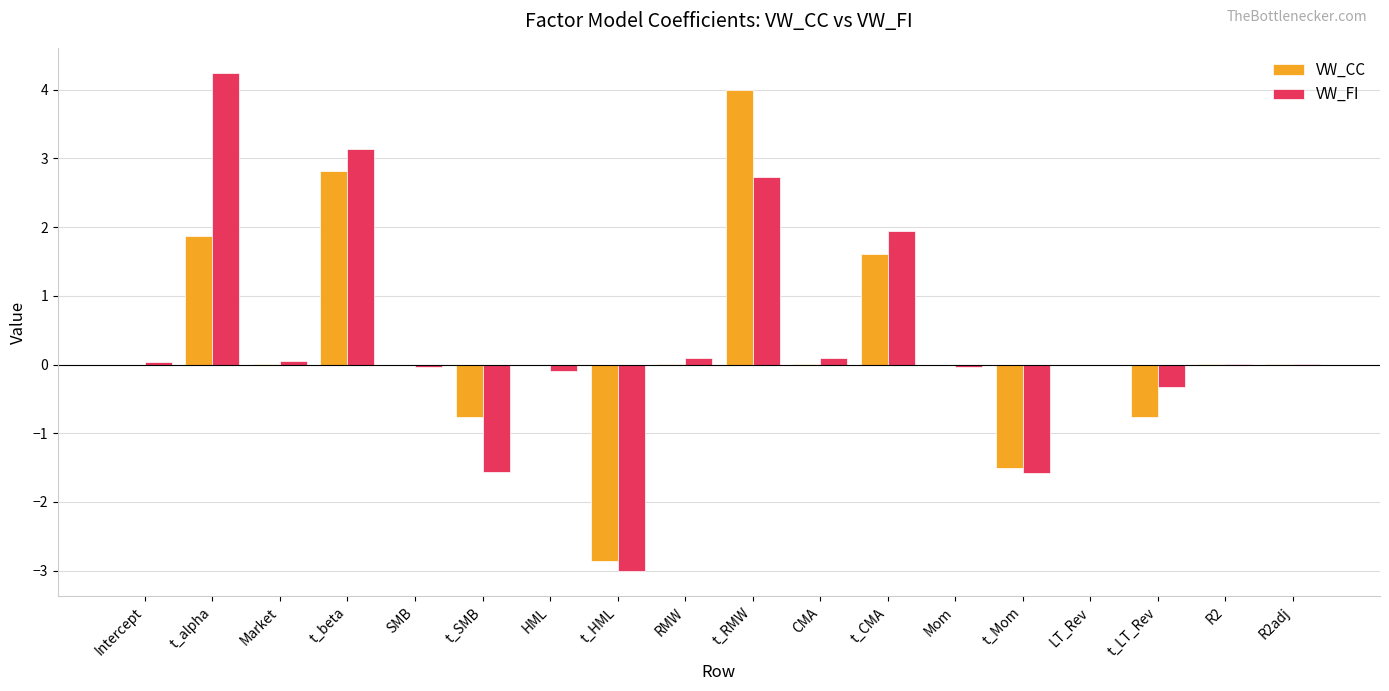

Which category has the highest value in the VW_CC series?

t_RMW